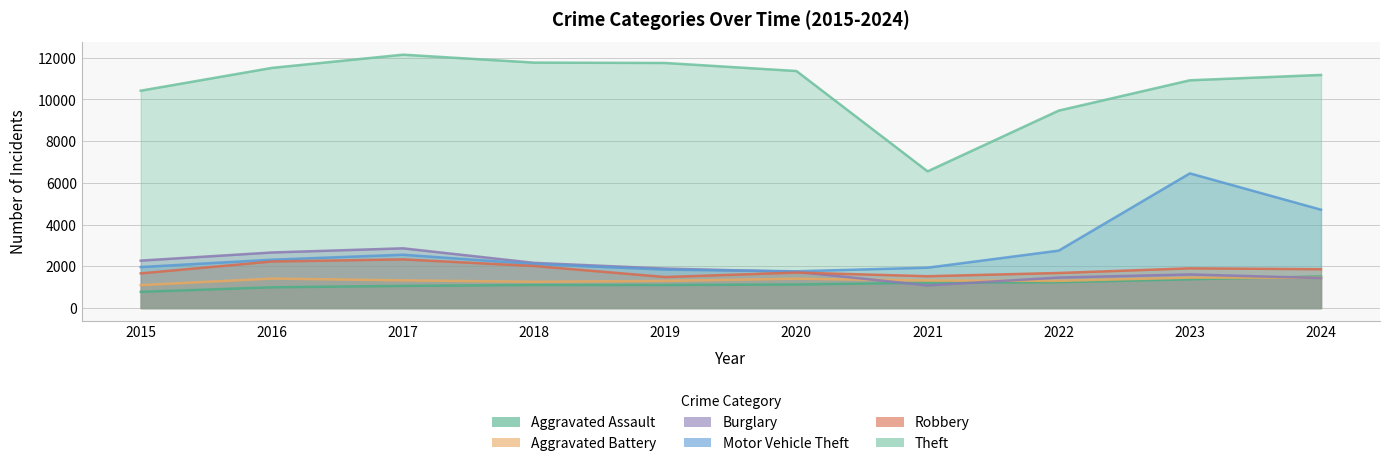

Between which two adjacent categories do Burglary and Robbery first intersect?

2020 and 2021